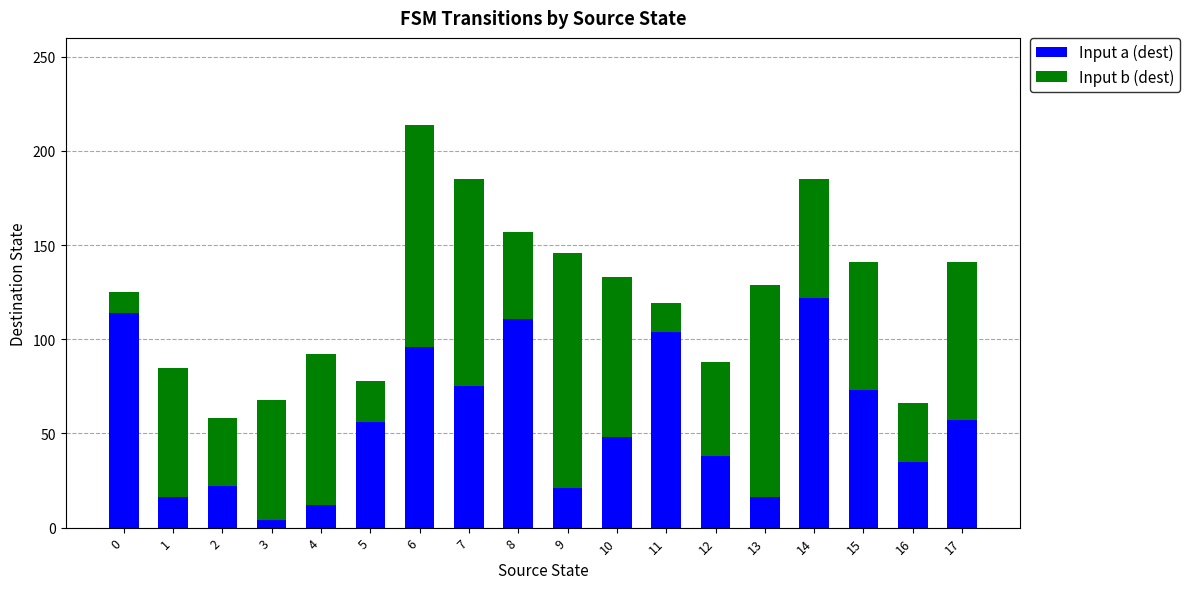

What is the total value across all series at 0?

125